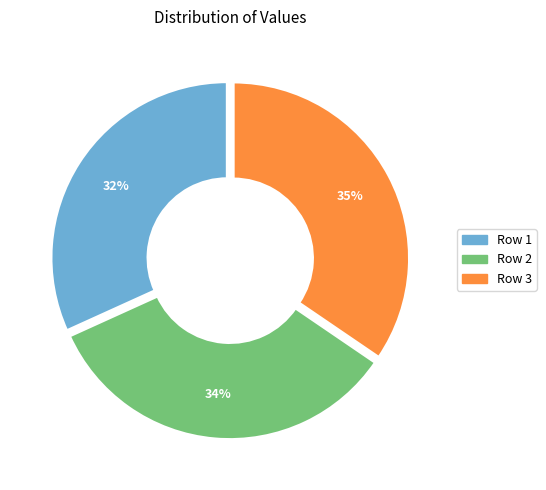

Does Row 3 account for over 50% of the chart?

No